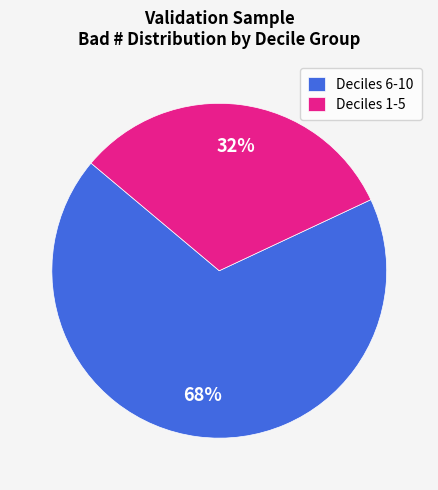

How many slices are in this pie chart?

2